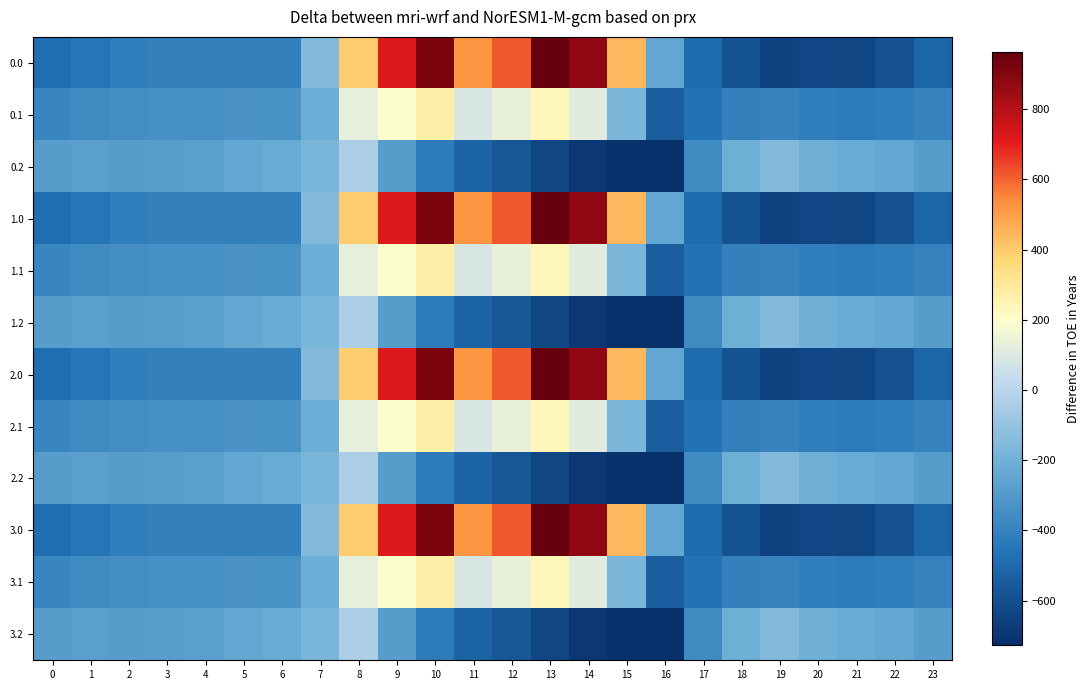

Reading right to left, list all the values displayed in this chart.

0.0: 23=-511.3	22=-592.3	21=-638.4	20=-629.9	19=-649.2	18=-586.7	17=-494.8	16=-250.9	15=443.0	14=870.3	13=962.7	12=619.4	11=516.0	10=916.2	9=716.9	8=395.3	7=-150.1	6=-408.0	5=-403.8	4=-404.9	3=-404.4	2=-410.3	1=-449.5	0=-482.0
0.1: 23=-399.4	22=-419.9	21=-432.4	20=-414.5	19=-400.2	18=-405.4	17=-466.6	16=-547.3	15=-173.1	14=113.7	13=241.5	12=134.6	11=87.0	10=274.1	9=191.1	8=125.2	7=-217.1	6=-332.2	5=-325.7	4=-339.6	3=-342.7	2=-347.9	1=-361.1	0=-384.6
0.2: 23=-287.5	22=-247.4	21=-226.4	20=-199.2	19=-151.0	18=-210.0	17=-362.4	16=-726.6	15=-725.8	14=-687.4	13=-640.4	12=-571.2	11=-520.6	10=-423.5	9=-288.5	8=-35.3	7=-176.6	6=-228.8	5=-245.0	4=-274.4	3=-281.0	2=-285.5	1=-272.7	0=-287.1
1.0: 23=-511.3	22=-592.3	21=-638.4	20=-629.9	19=-649.2	18=-586.7	17=-494.8	16=-250.9	15=443.0	14=870.3	13=962.7	12=619.4	11=516.0	10=916.2	9=716.9	8=395.3	7=-150.1	6=-408.0	5=-403.8	4=-404.9	3=-404.4	2=-410.3	1=-449.5	0=-482.0
1.1: 23=-399.4	22=-419.9	21=-432.4	20=-414.5	19=-400.2	18=-405.4	17=-466.6	16=-547.3	15=-173.1	14=113.7	13=241.5	12=134.6	11=87.0	10=274.1	9=191.1	8=125.2	7=-217.1	6=-332.2	5=-325.7	4=-339.6	3=-342.7	2=-347.9	1=-361.1	0=-384.6
1.2: 23=-287.5	22=-247.4	21=-226.4	20=-199.2	19=-151.0	18=-210.0	17=-362.4	16=-726.6	15=-725.8	14=-687.4	13=-640.4	12=-571.2	11=-520.6	10=-423.5	9=-288.5	8=-35.3	7=-176.6	6=-228.8	5=-245.0	4=-274.4	3=-281.0	2=-285.5	1=-272.7	0=-287.1
2.0: 23=-511.3	22=-592.3	21=-638.4	20=-629.9	19=-649.2	18=-586.7	17=-494.8	16=-250.9	15=443.0	14=870.3	13=962.7	12=619.4	11=516.0	10=916.2	9=716.9	8=395.3	7=-150.1	6=-408.0	5=-403.8	4=-404.9	3=-404.4	2=-410.3	1=-449.5	0=-482.0
2.1: 23=-399.4	22=-419.9	21=-432.4	20=-414.5	19=-400.2	18=-405.4	17=-466.6	16=-547.3	15=-173.1	14=113.7	13=241.5	12=134.6	11=87.0	10=274.1	9=191.1	8=125.2	7=-217.1	6=-332.2	5=-325.7	4=-339.6	3=-342.7	2=-347.9	1=-361.1	0=-384.6
2.2: 23=-287.5	22=-247.4	21=-226.4	20=-199.2	19=-151.0	18=-210.0	17=-362.4	16=-726.6	15=-725.8	14=-687.4	13=-640.4	12=-571.2	11=-520.6	10=-423.5	9=-288.5	8=-35.3	7=-176.6	6=-228.8	5=-245.0	4=-274.4	3=-281.0	2=-285.5	1=-272.7	0=-287.1
3.0: 23=-511.3	22=-592.3	21=-638.4	20=-629.9	19=-649.2	18=-586.7	17=-494.8	16=-250.9	15=443.0	14=870.3	13=962.7	12=619.4	11=516.0	10=916.2	9=716.9	8=395.3	7=-150.1	6=-408.0	5=-403.8	4=-404.9	3=-404.4	2=-410.3	1=-449.5	0=-482.0
3.1: 23=-399.4	22=-419.9	21=-432.4	20=-414.5	19=-400.2	18=-405.4	17=-466.6	16=-547.3	15=-173.1	14=113.7	13=241.5	12=134.6	11=87.0	10=274.1	9=191.1	8=125.2	7=-217.1	6=-332.2	5=-325.7	4=-339.6	3=-342.7	2=-347.9	1=-361.1	0=-384.6
3.2: 23=-287.5	22=-247.4	21=-226.4	20=-199.2	19=-151.0	18=-210.0	17=-362.4	16=-726.6	15=-725.8	14=-687.4	13=-640.4	12=-571.2	11=-520.6	10=-423.5	9=-288.5	8=-35.3	7=-176.6	6=-228.8	5=-245.0	4=-274.4	3=-281.0	2=-285.5	1=-272.7	0=-287.1